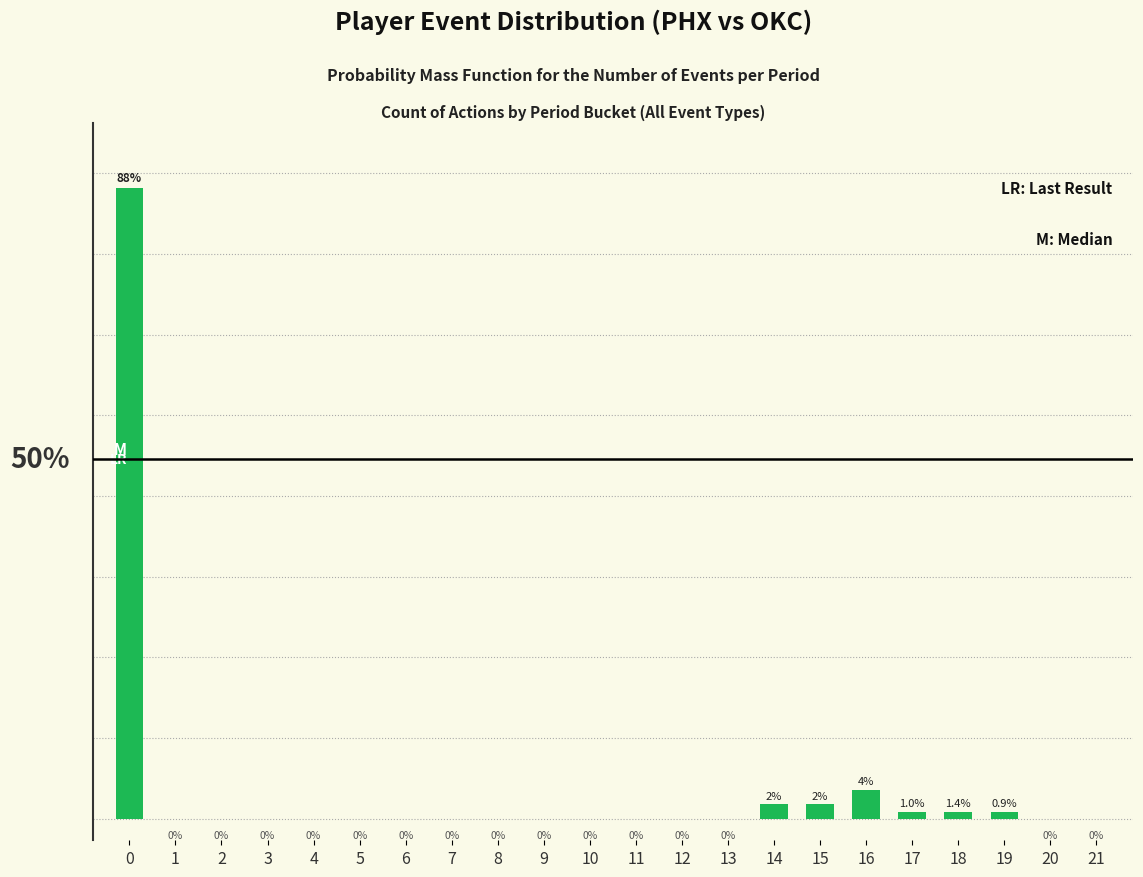

Reading left to right, list all the values displayed in this chart.

88	0	0	0	0	0	0	0	0	0	0	0	0	0	2	2	4	1	1	1	0	0